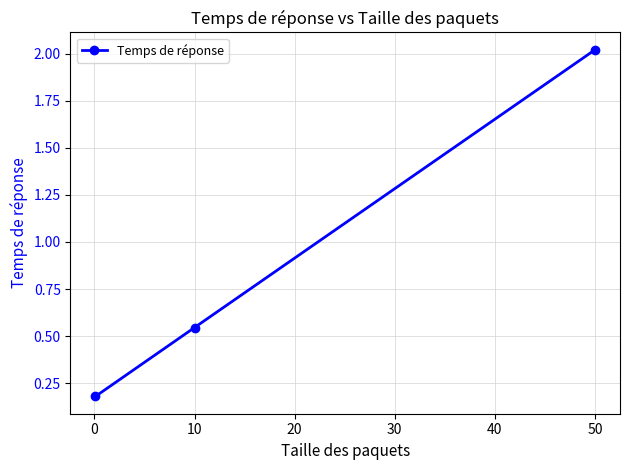

What is the sum of all values?

2.7